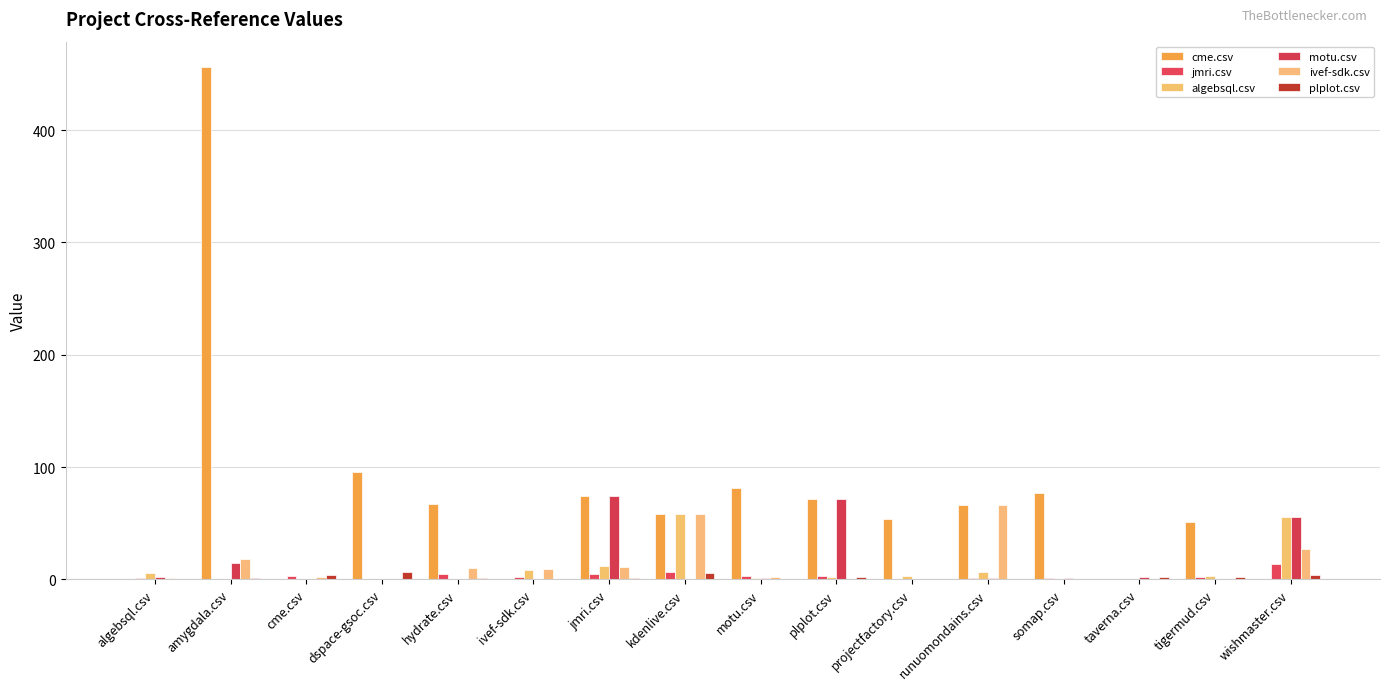

How many categories are shown in the chart?

16